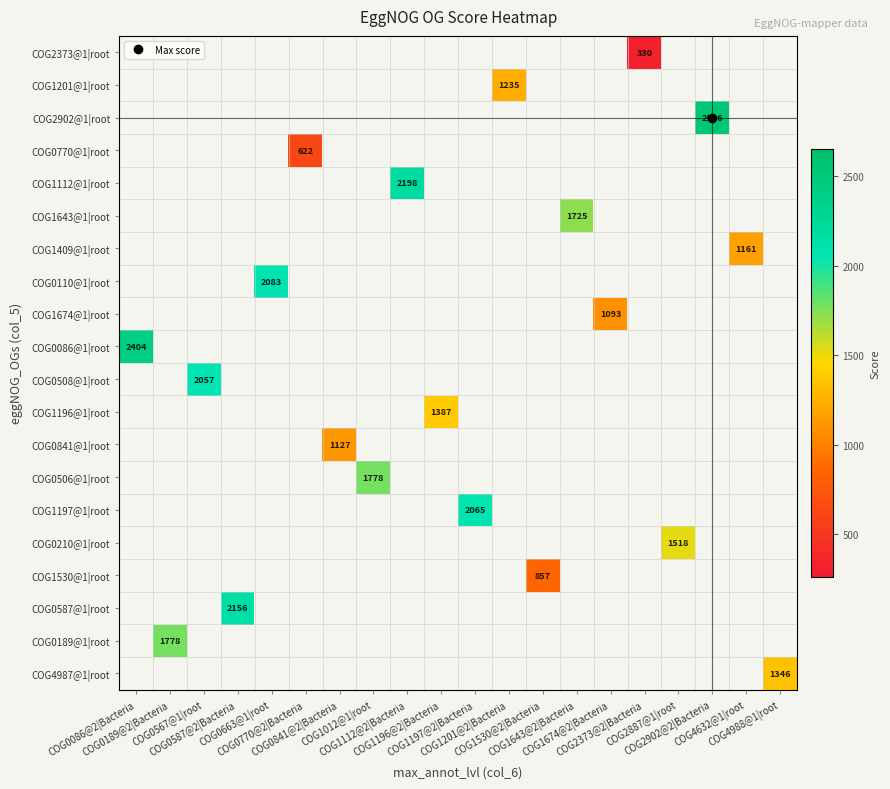

Count the number of categories in the chart.

20